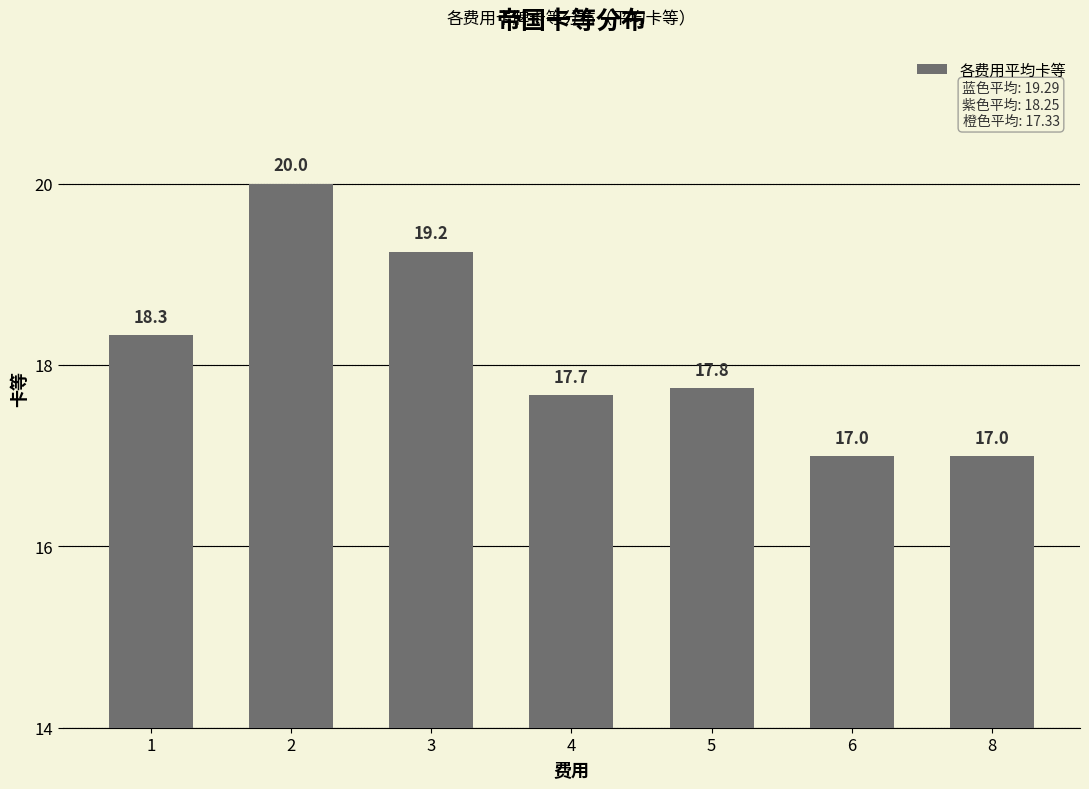

What is the value of the 5th bar from the left?

17.8